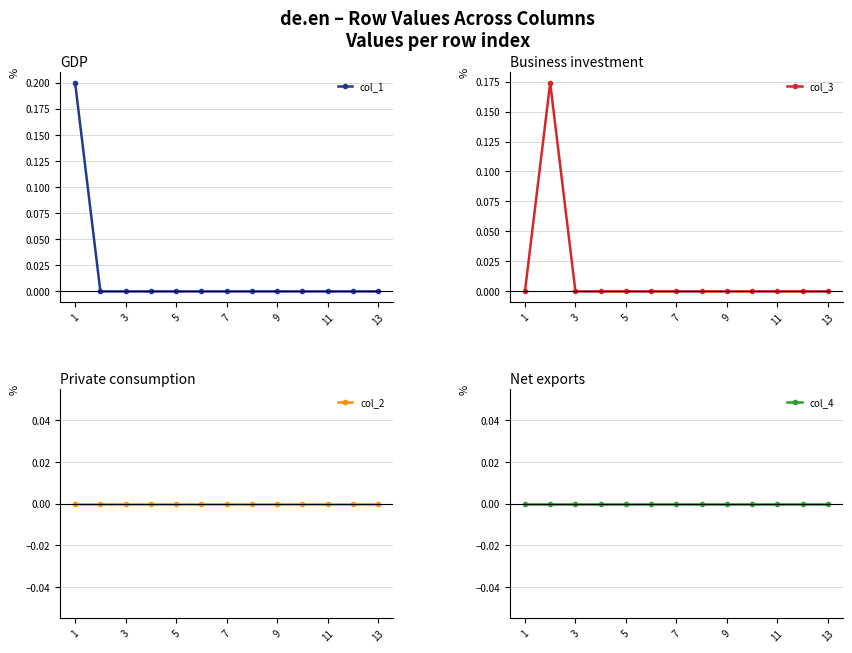

Between 11 and 13, which series saw the biggest shift?

col_1